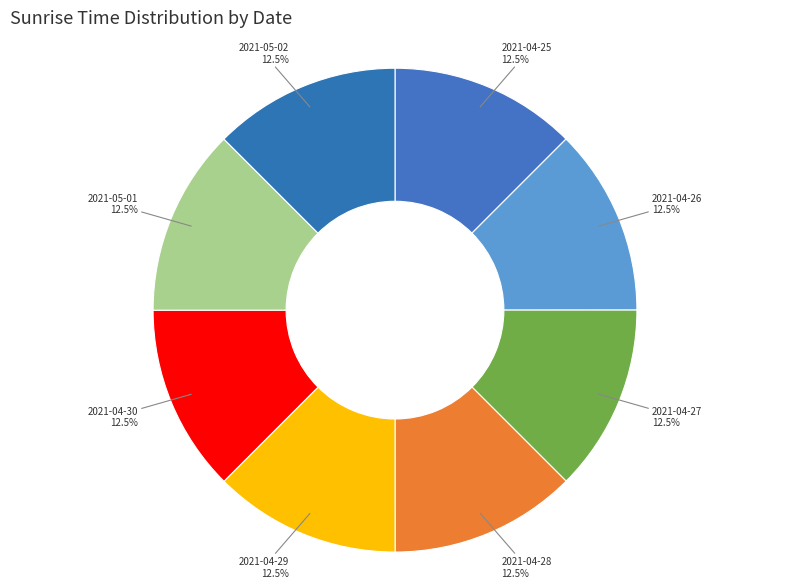

The 2021-05-01 slice represents 1% of the pie. True or false?

False